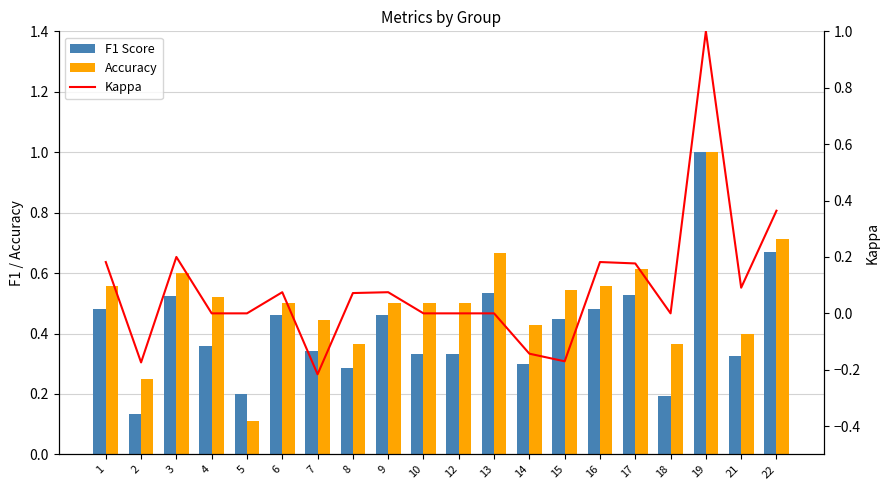

How many distinct data groups are displayed?

3